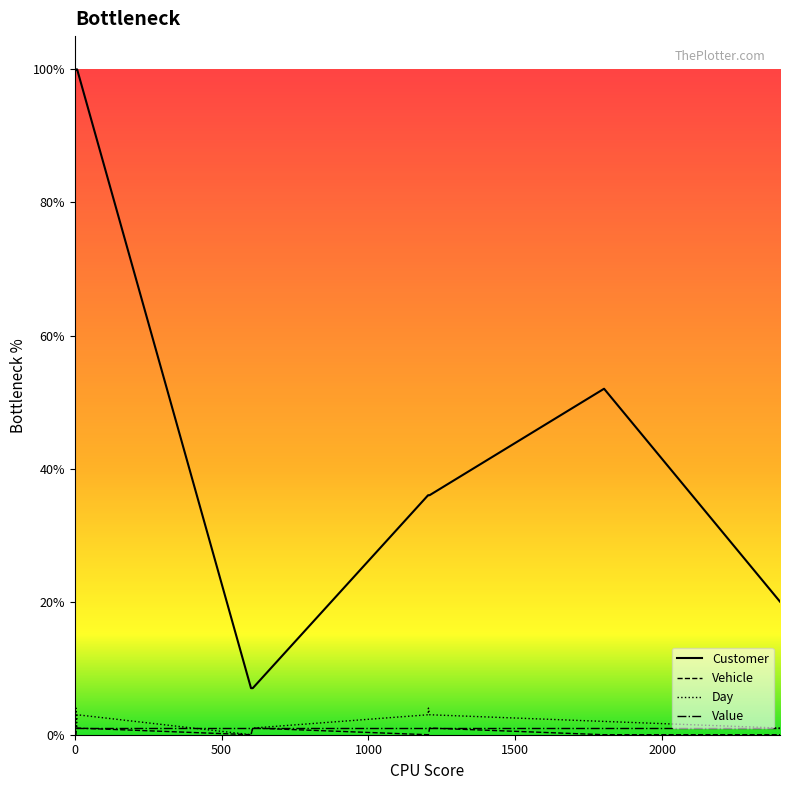

Which series has the largest total across all categories?

Customer